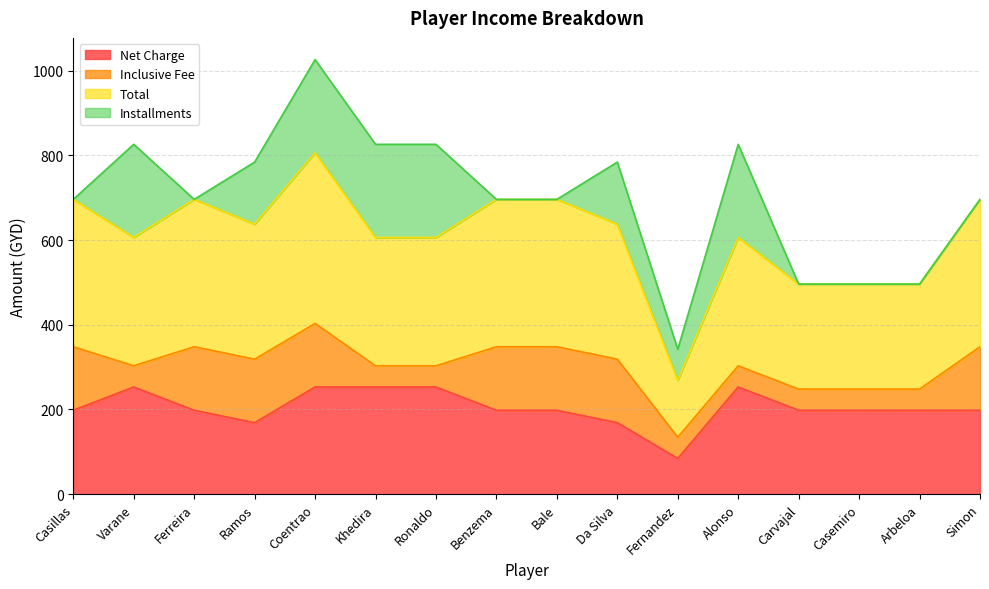

What is the value of the Total point at the 15th from the left?

248.0